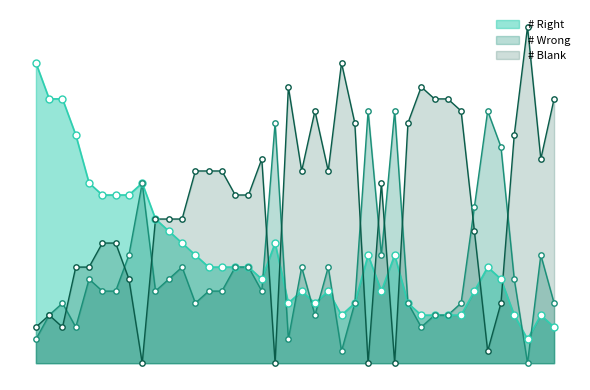

Which series contains the lowest Y value?

# Wrong